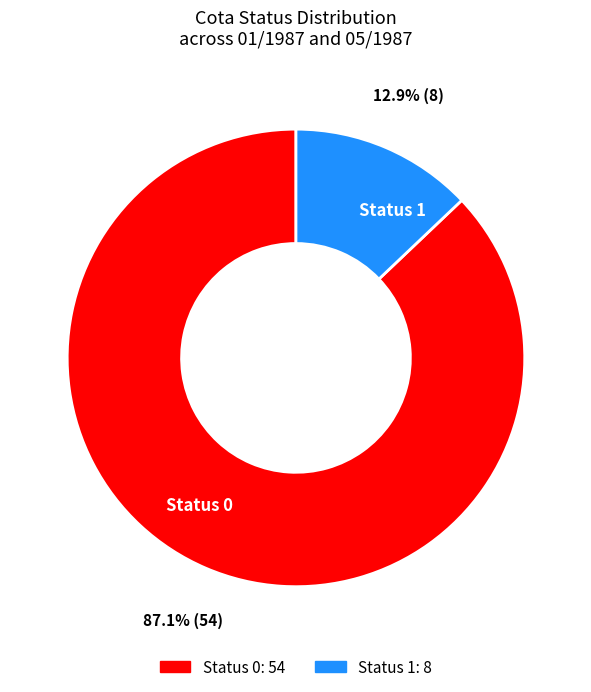

What portion of the pie excludes Status 0?

12.9%